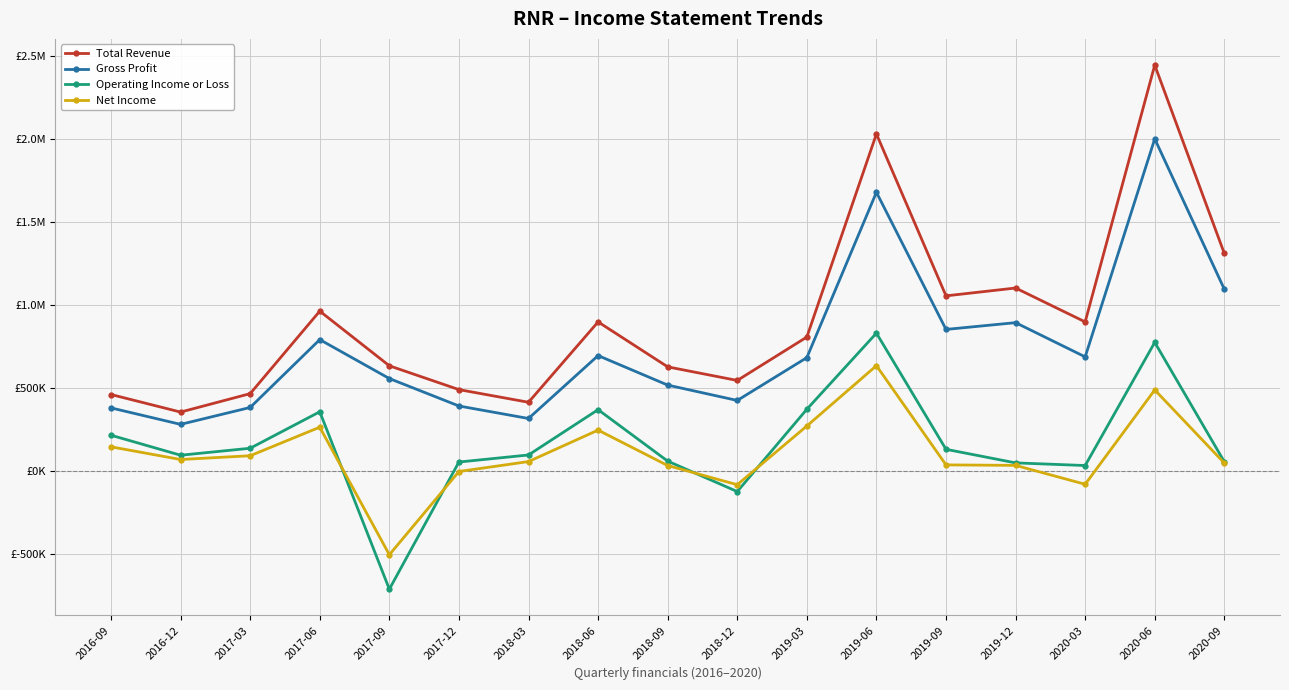

At how many categories does at least one series exceed 2266442?

1